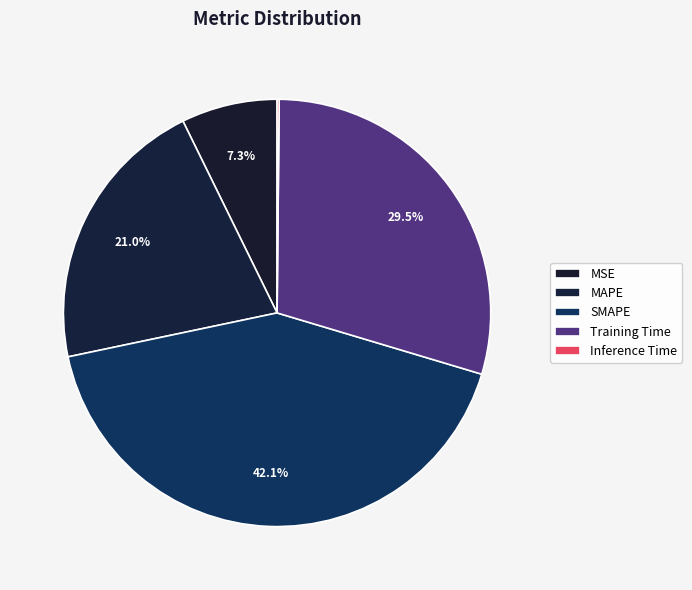

Which slice is the smallest?

Inference Time